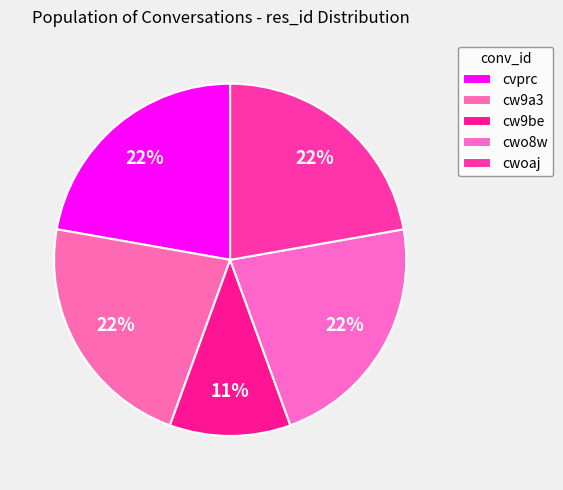

What is the change in value from cw9be to cwoaj?

+1